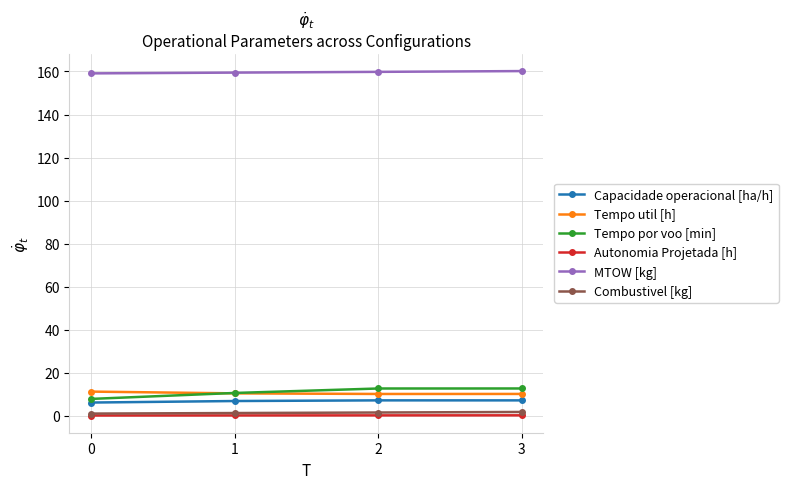

List the series in order of their peak value, lowest first.

Autonomia Projetada [h], Combustivel [kg], Capacidade operacional [ha/h], Tempo util [h], Tempo por voo [min], MTOW [kg]